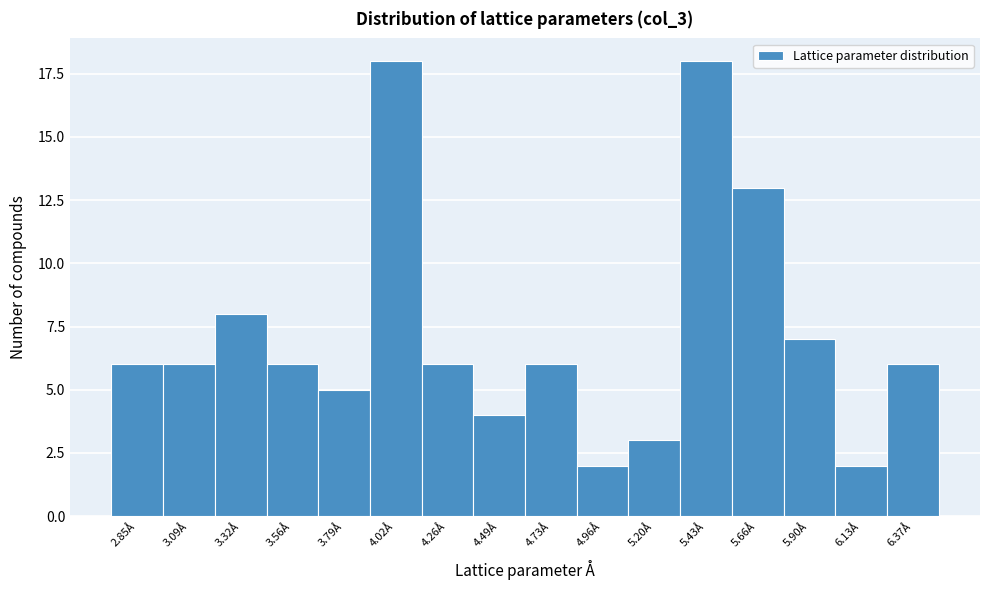

Reading right to left, extract all data points from this chart.

6.37Å=6	6.13Å=2	5.90Å=7	5.66Å=13	5.43Å=18	5.20Å=3	4.96Å=2	4.73Å=6	4.49Å=4	4.26Å=6	4.02Å=18	3.79Å=5	3.56Å=6	3.32Å=8	3.09Å=6	2.85Å=6